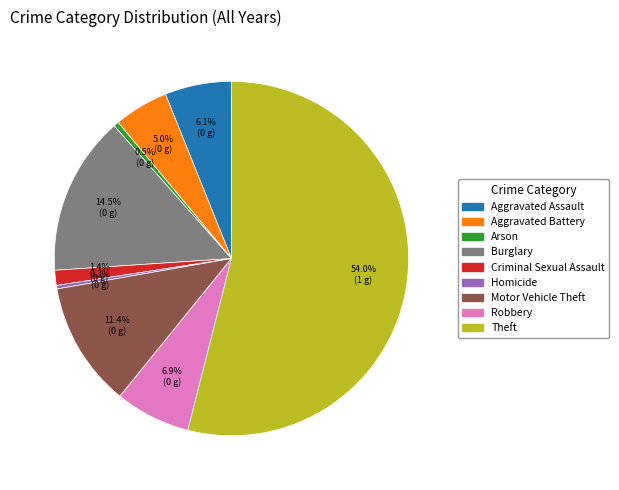

Which slice is the largest?

Theft